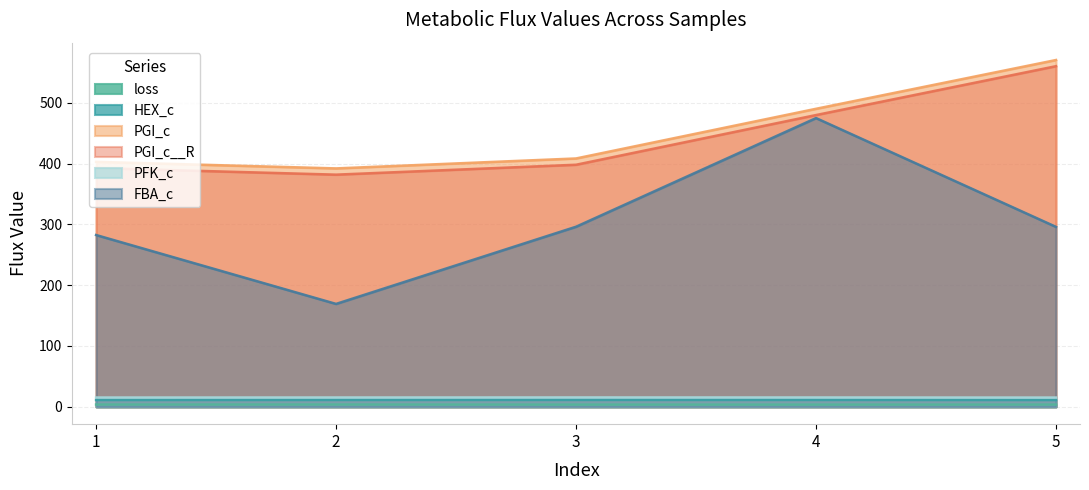

What is the sum of all PGI_c__R values?

2211.9